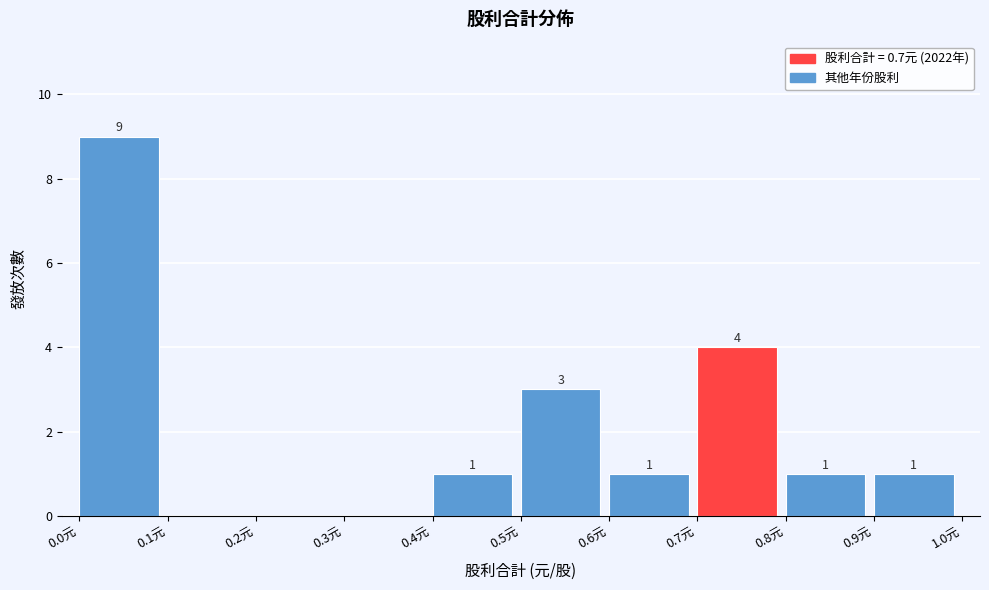

Which range on the x-axis has the tallest bar?

0.0 to 0.1